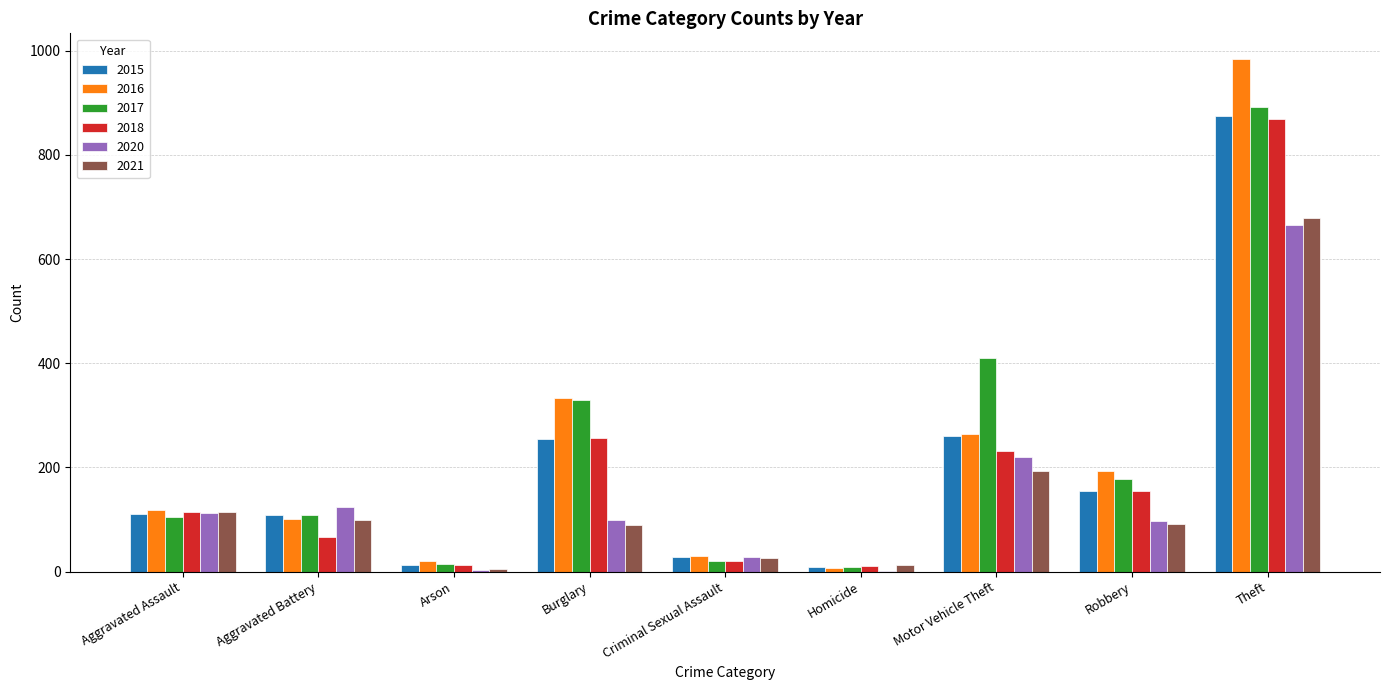

At which category does the chart reach its peak across all series?

Theft